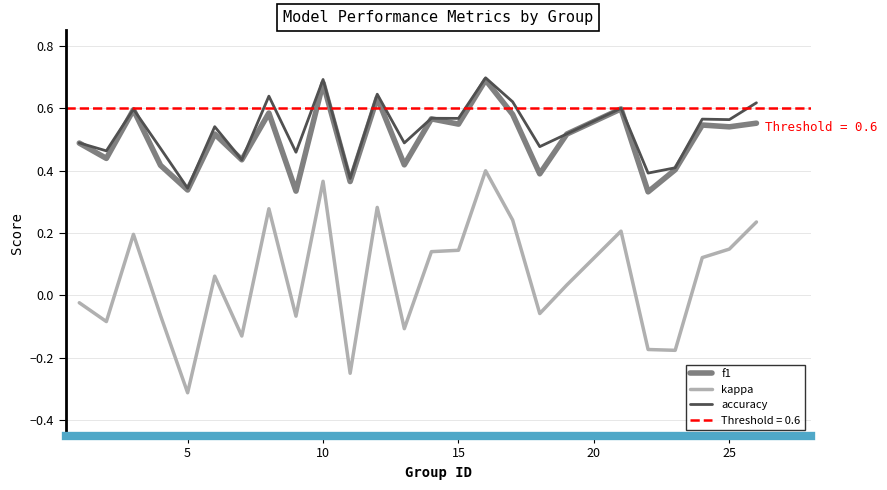

Where is accuracy nearest to the value 0?

5